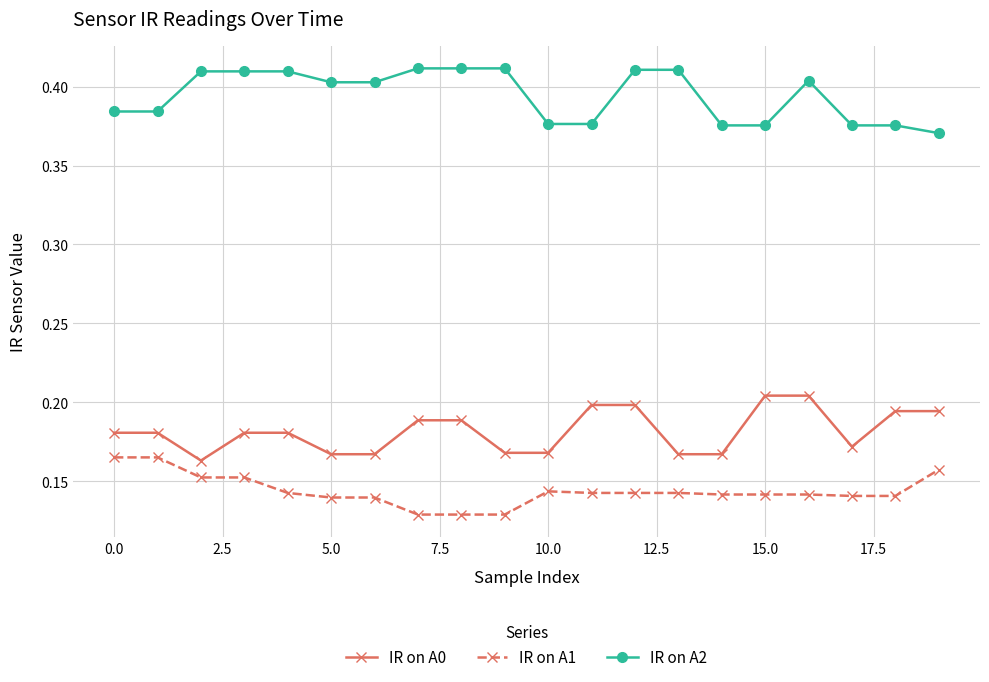

True or false: IR on A0 and IR on A2 cross at least once.

False